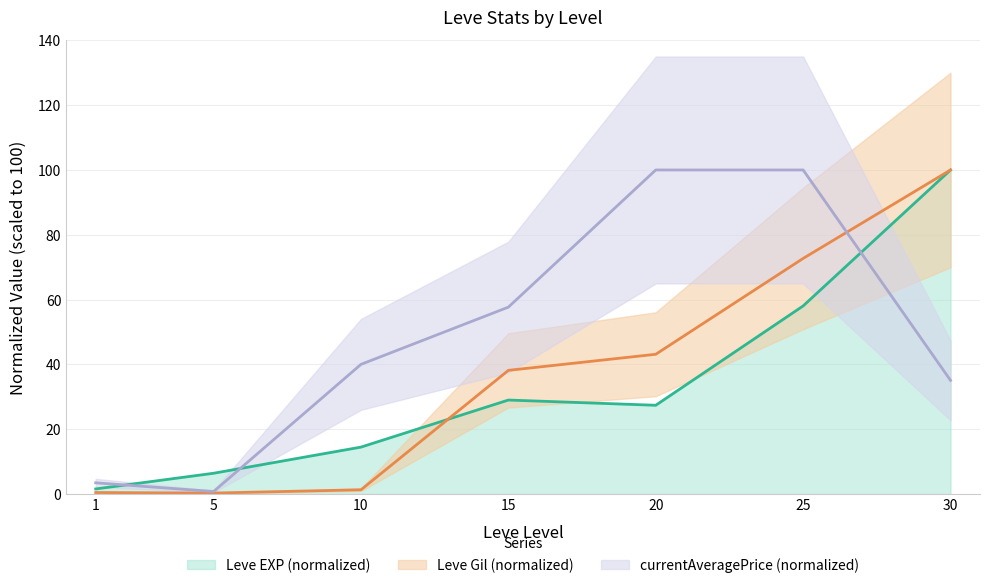

How many data points does each series have?

7